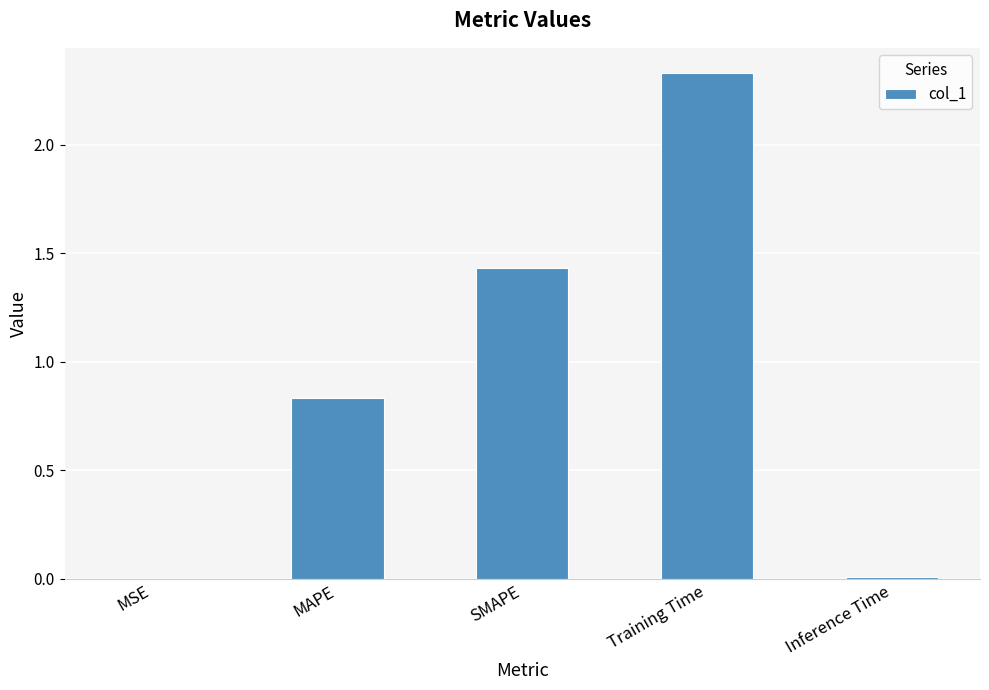

What is the sum of all values?

4.6